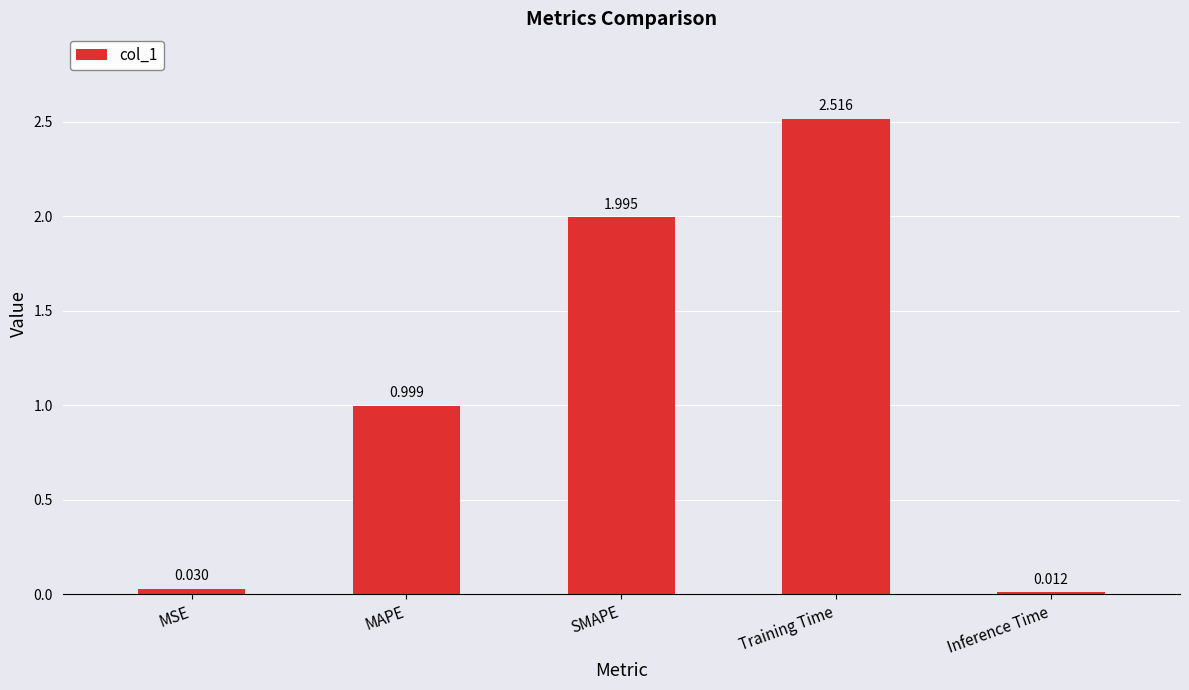

How many distinct data groups are displayed?

1